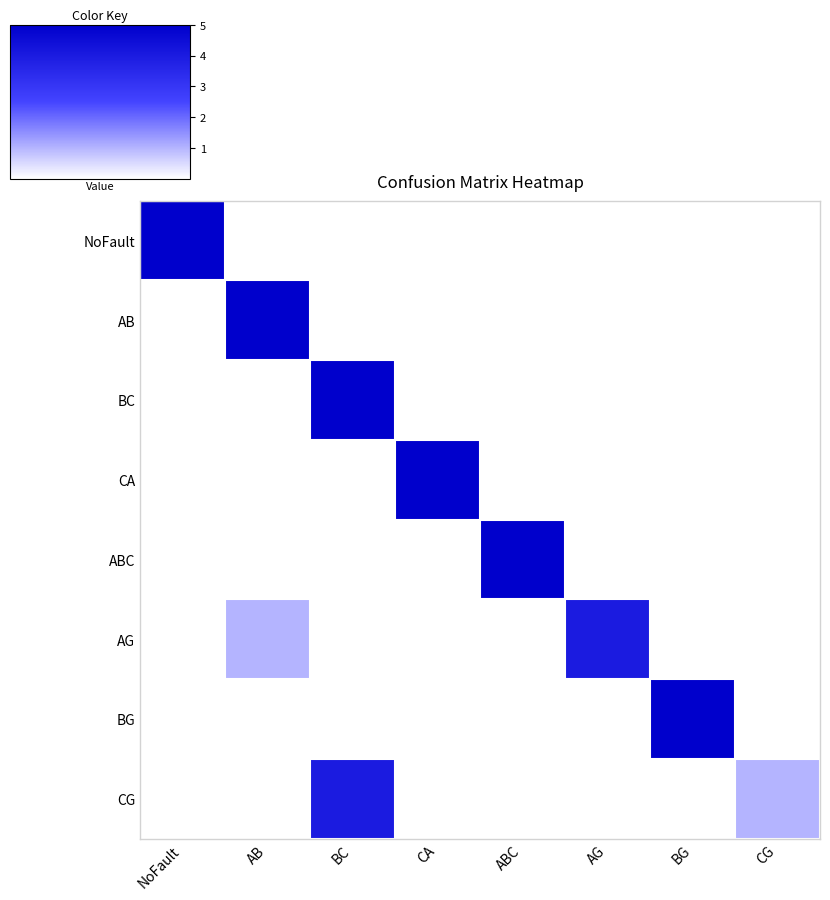

What is the difference between the highest and lowest values at BC?

5